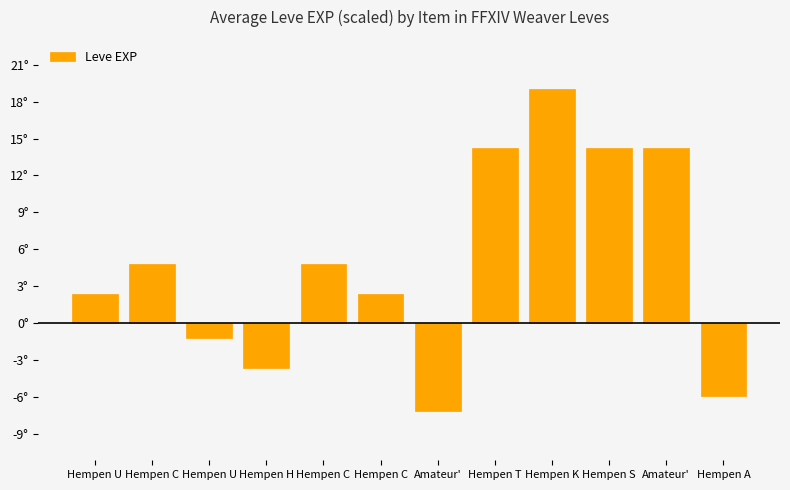

Reading left to right, list all the values displayed in this chart.

Hempen U=2.4	Hempen C=4.8	Hempen U=-1.2	Hempen H=-3.6	Hempen C=4.8	Hempen C=2.4	Amateur'=-7.1	Hempen T=14.2	Hempen K=19.0	Hempen S=14.2	Amateur'=14.2	Hempen A=-5.9